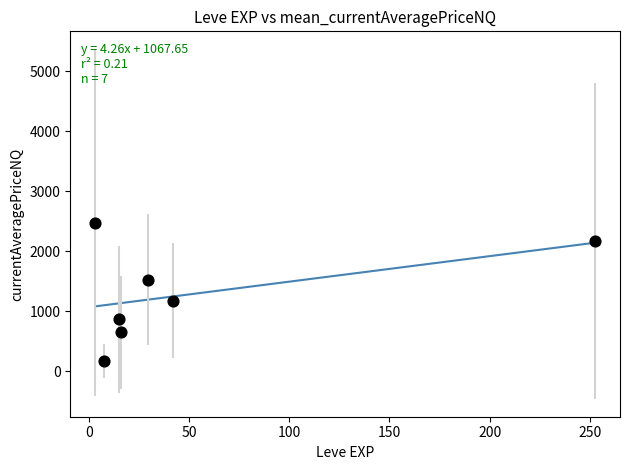

What is the range of Y values (max minus min)?

2313.8